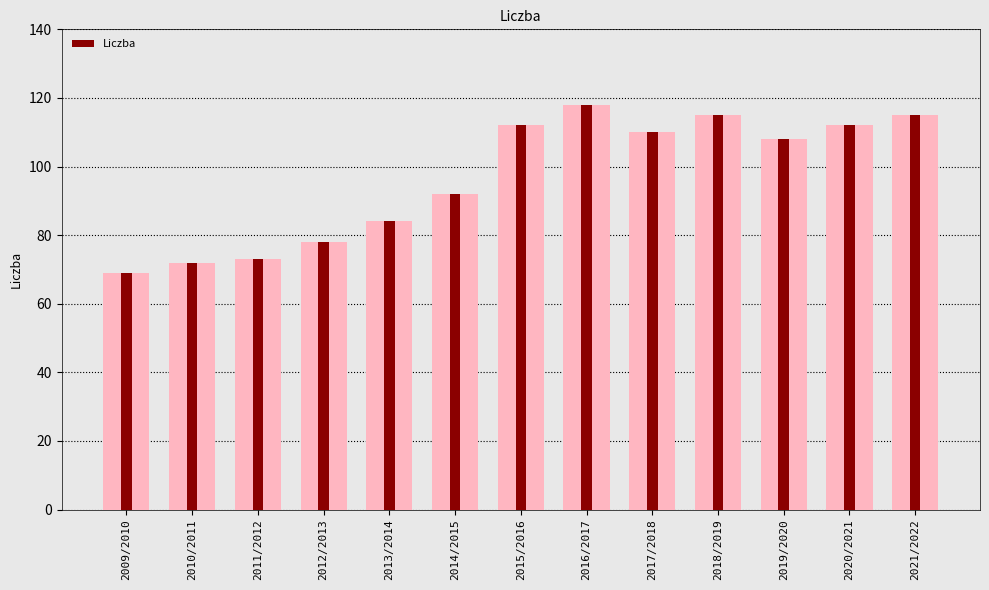

What is the change in value from 2011/2012 to 2012/2013?

+5